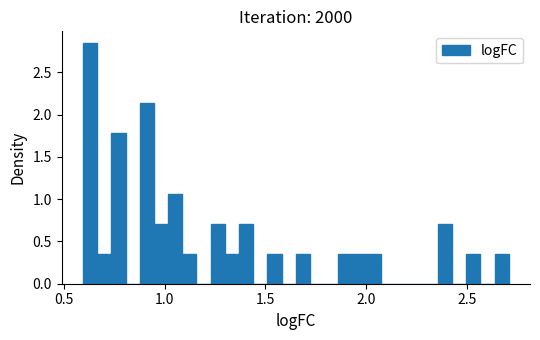

Around what value on the x-axis is the tallest bar? Give the approximate position of its centre, as read against the axis.

0.65